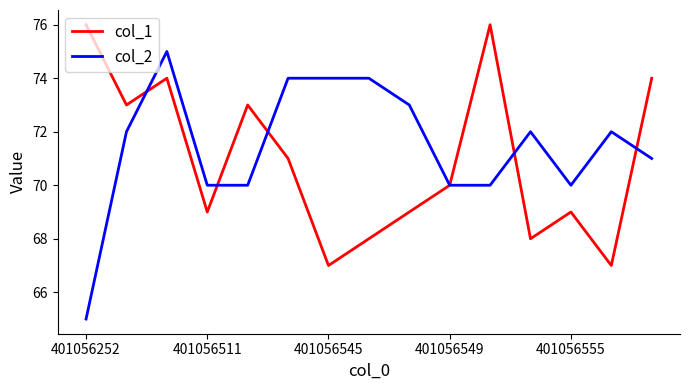

Which series has the largest total across all categories?

col_2